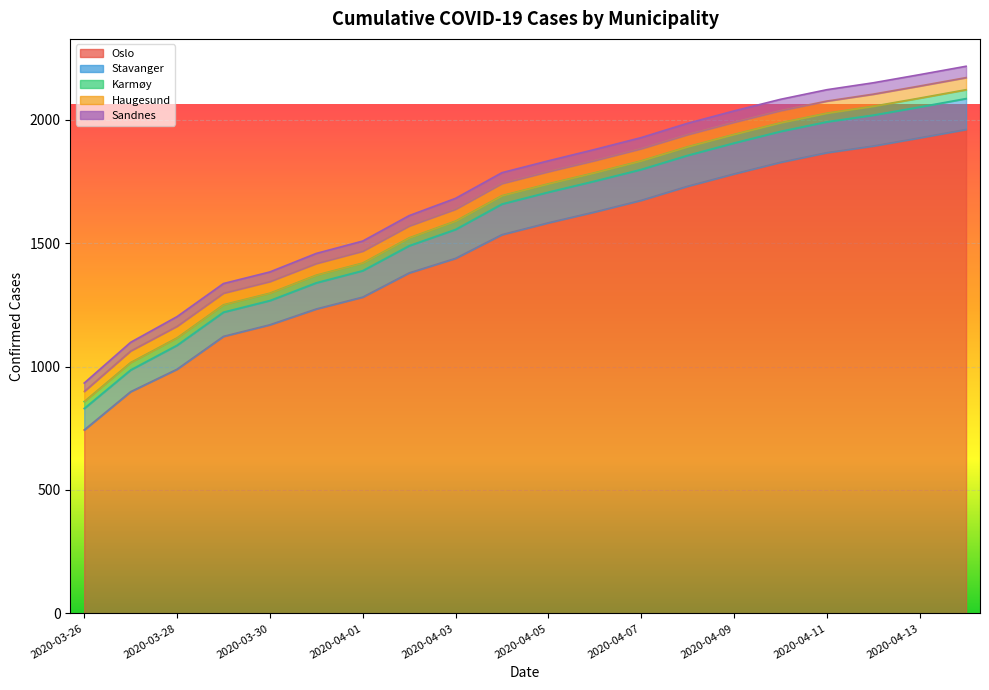

True or false: Sandnes has a value of 45 at 2020-04-06.

True